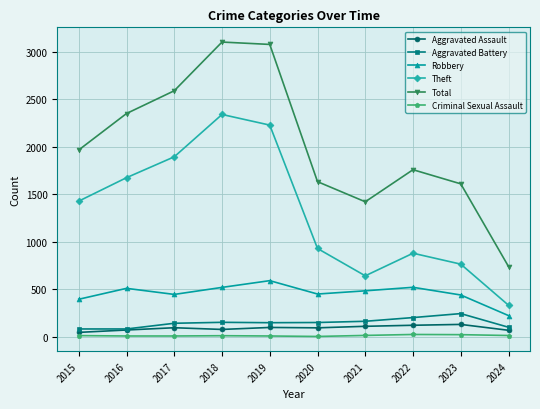

True or false: Aggravated Assault and Robbery cross at least once.

False